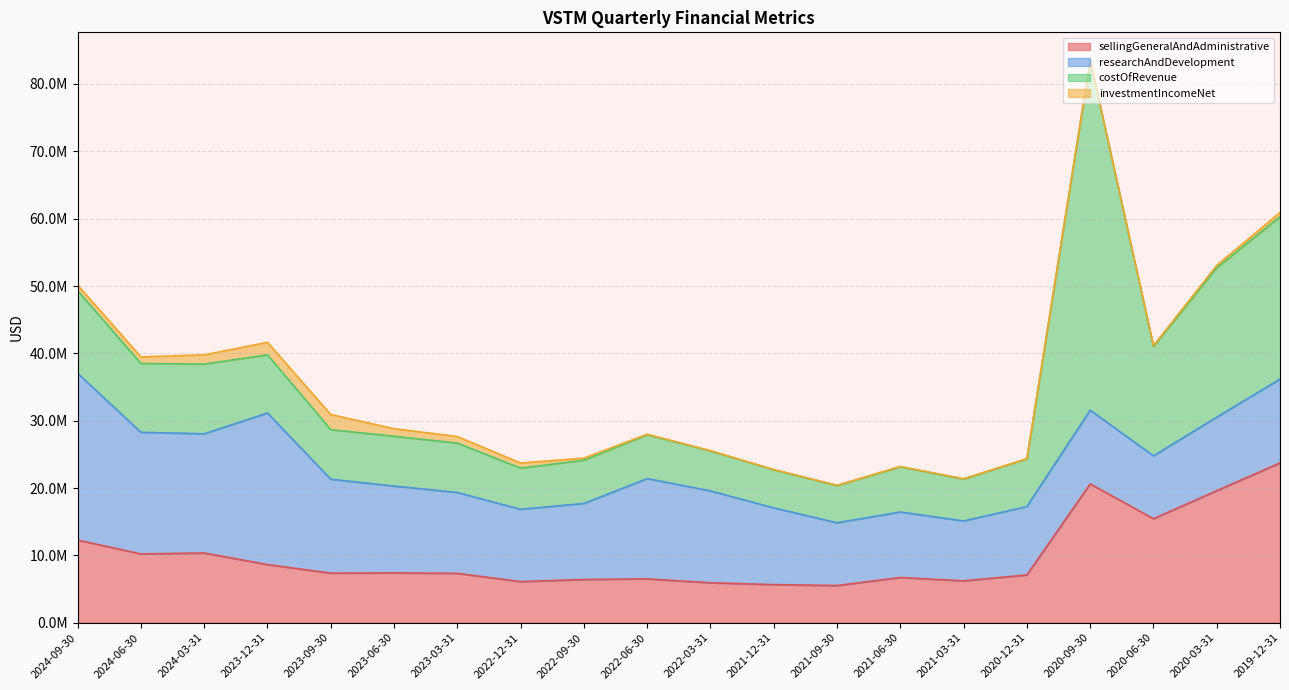

What is the lowest value of the researchAndDevelopment series?

8896000